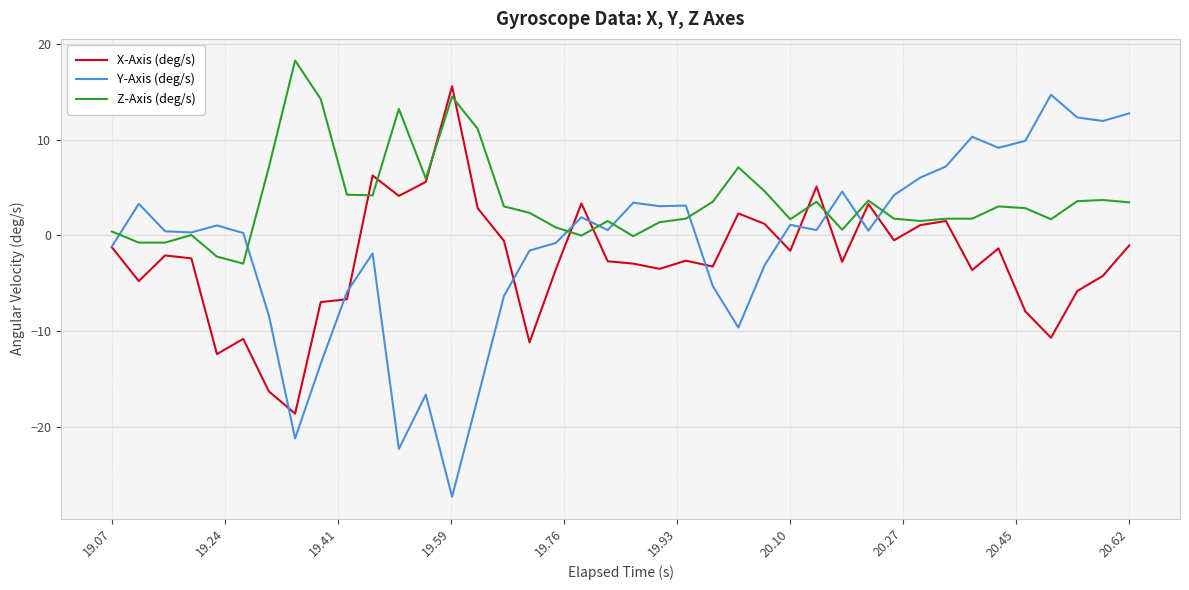

How many values in Y-Axis (deg/s) are below zero?

16